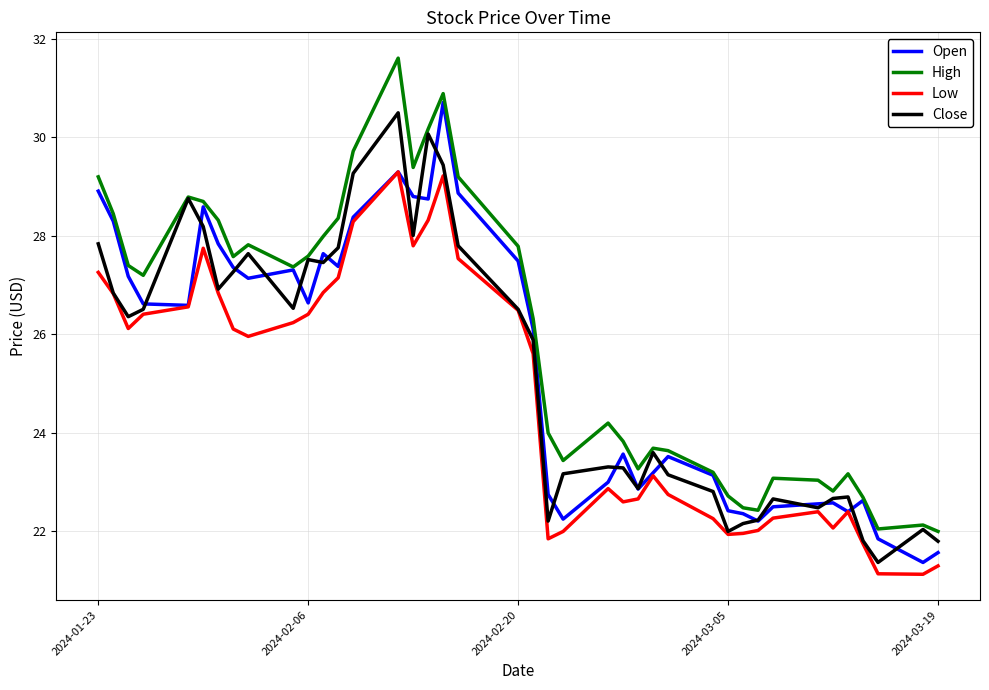

Which series has the largest total across all categories?

High